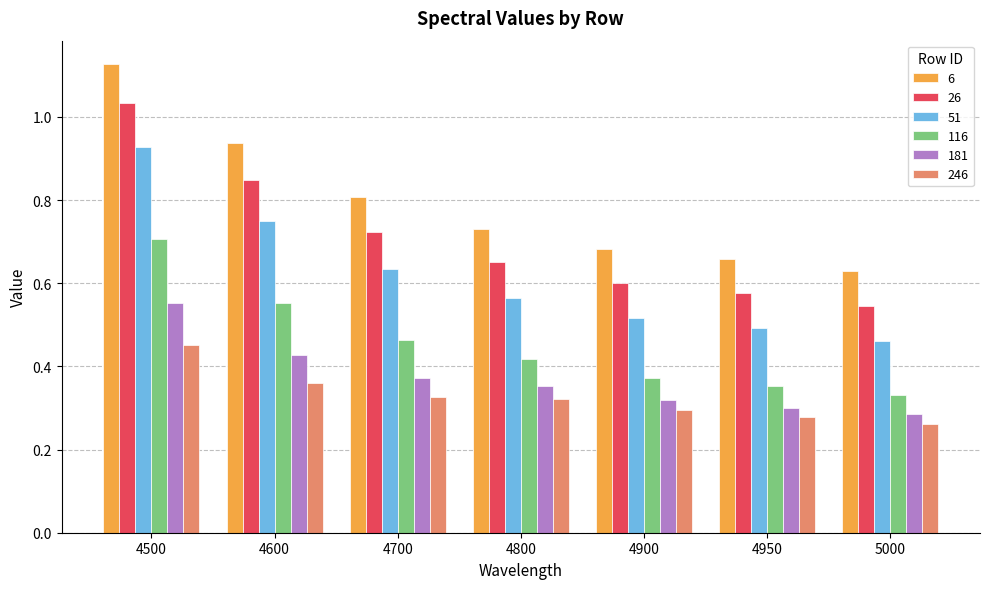

At which category is the sum across all series the highest?

4500